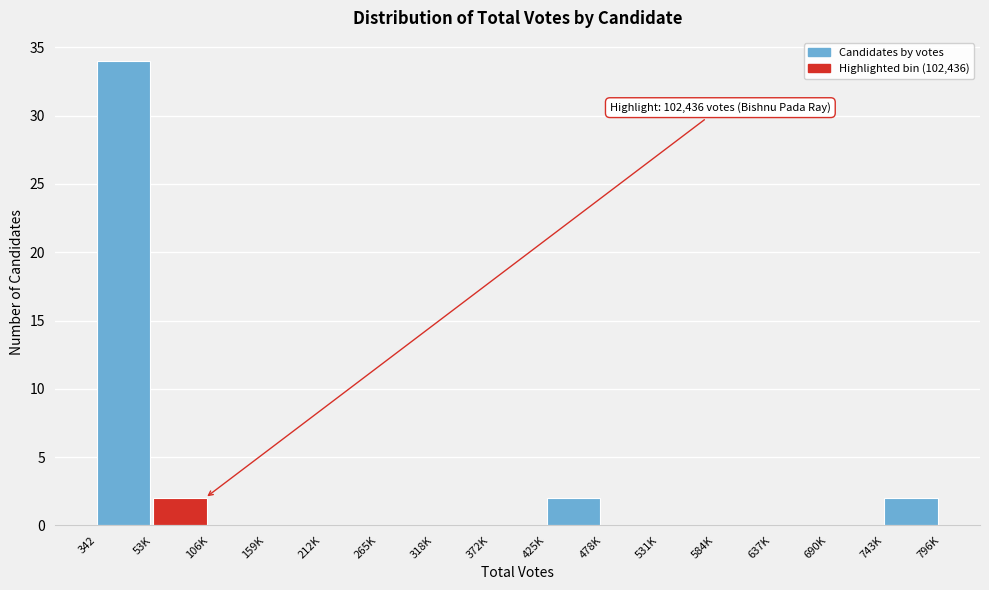

Which has a higher value, 743K or 159K?

743K